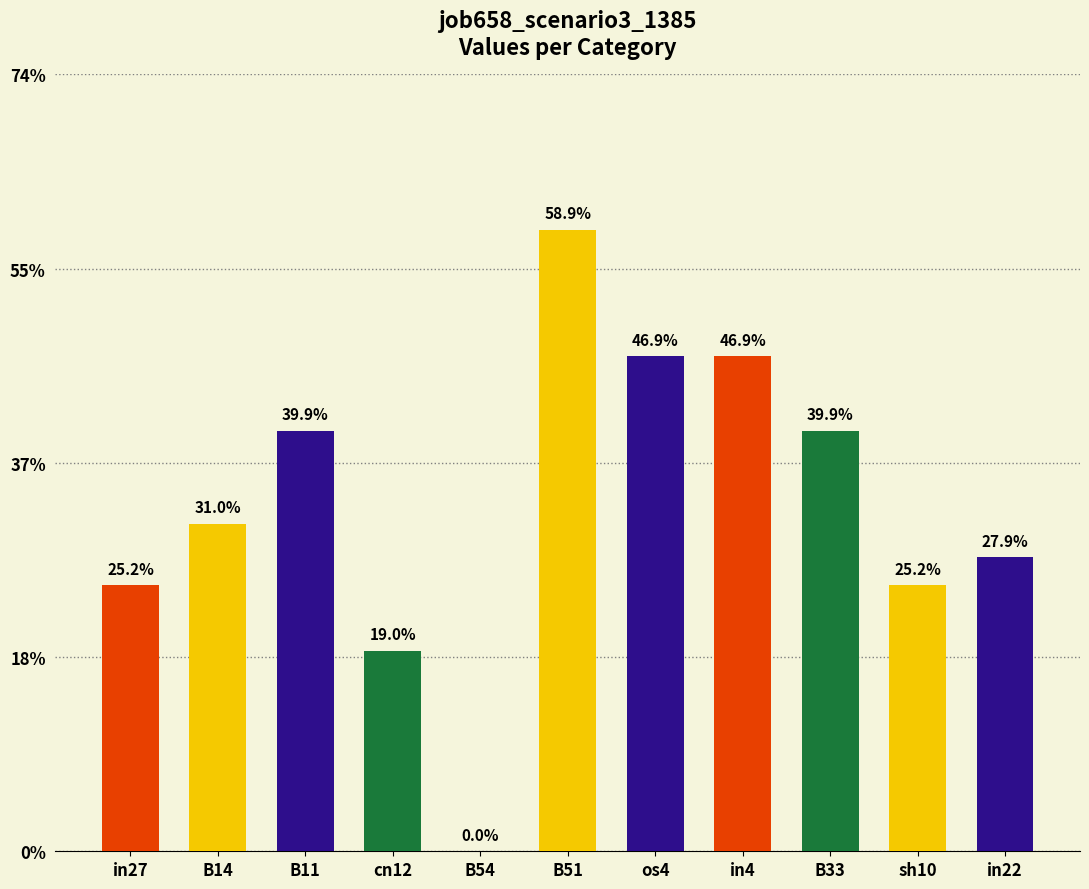

List the labels in order of value, largest first.

B51, os4, in4, B11, B33, B14, in22, in27, sh10, cn12, B54